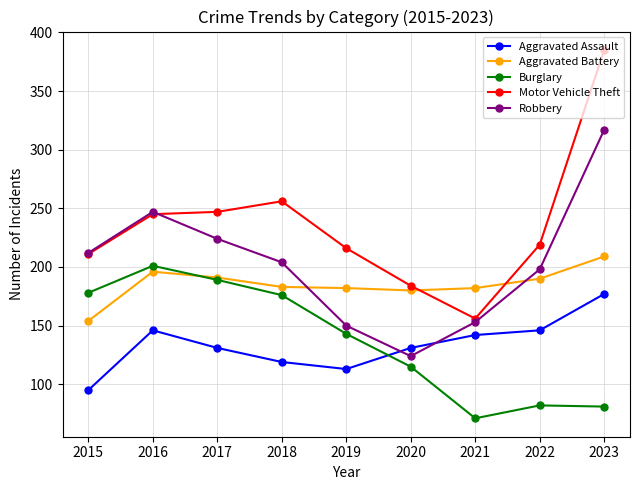

Rank the series at 2019 from lowest to highest value.

Aggravated Assault, Burglary, Robbery, Aggravated Battery, Motor Vehicle Theft